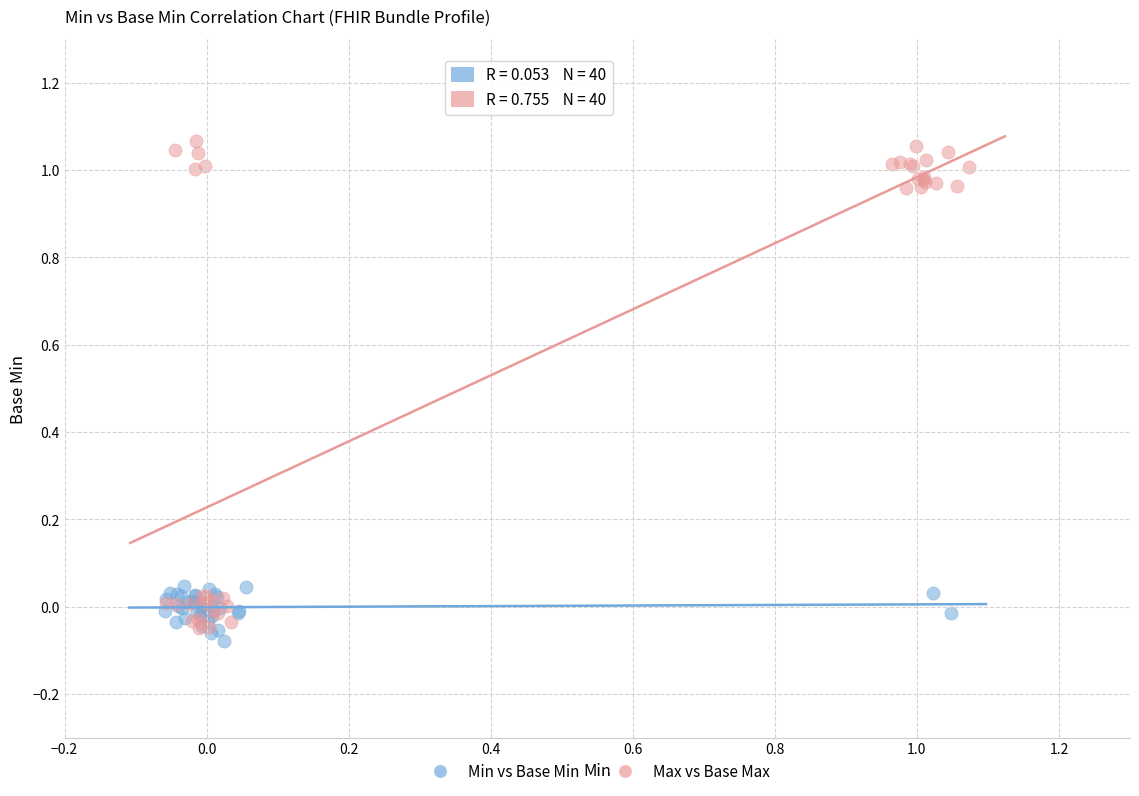

Which series reaches the maximum Y coordinate?

Max vs Base Max